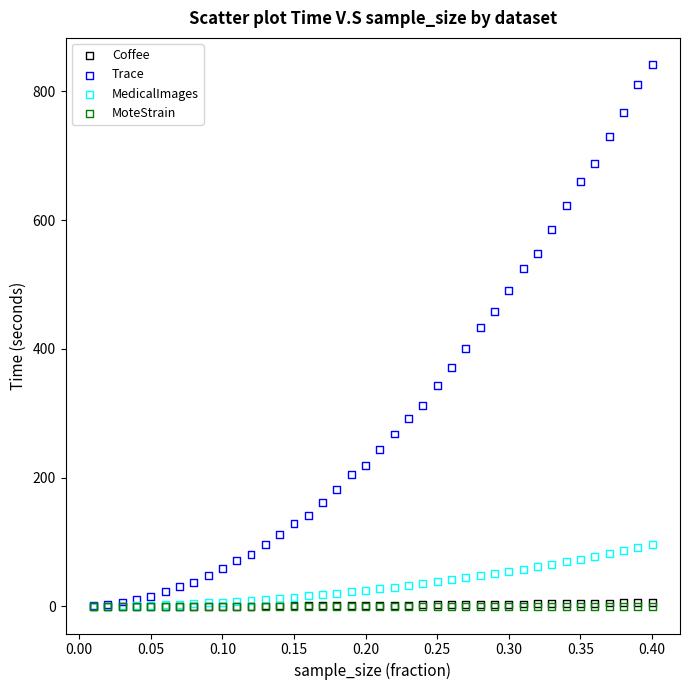

Which series has the largest Y range (max minus min)?

Trace